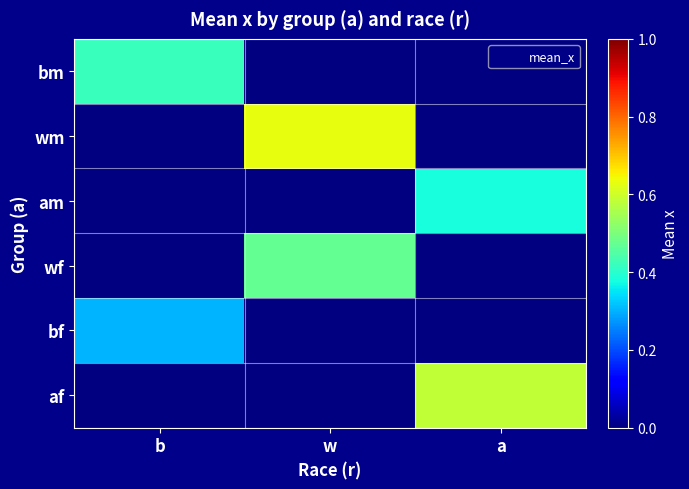

Which category has the lowest value across all series?

b